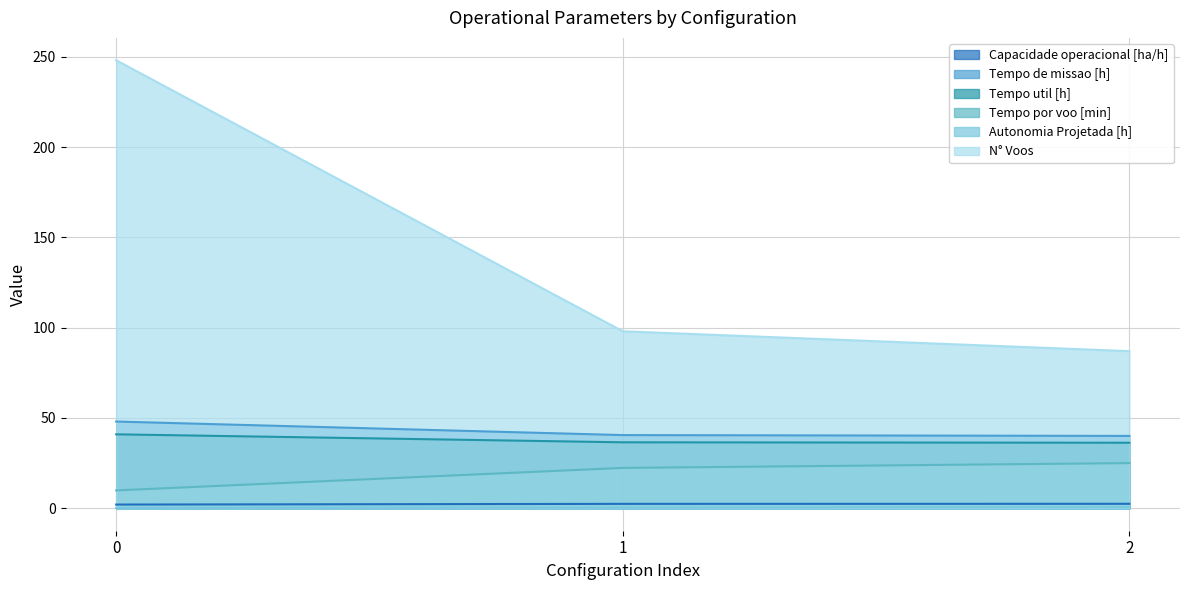

What is the greatest value displayed?

248.0